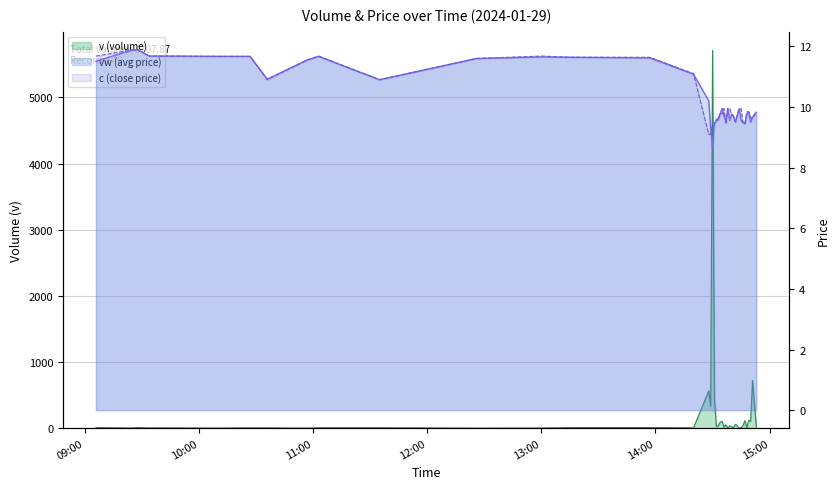

What is the difference between the maximum and second lowest values in the c (close price) series?

2.8